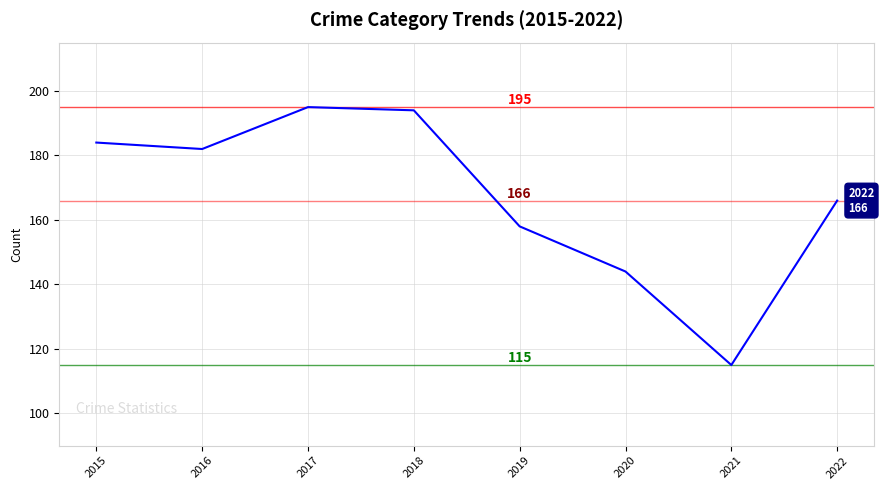

What is the greatest value displayed?

195